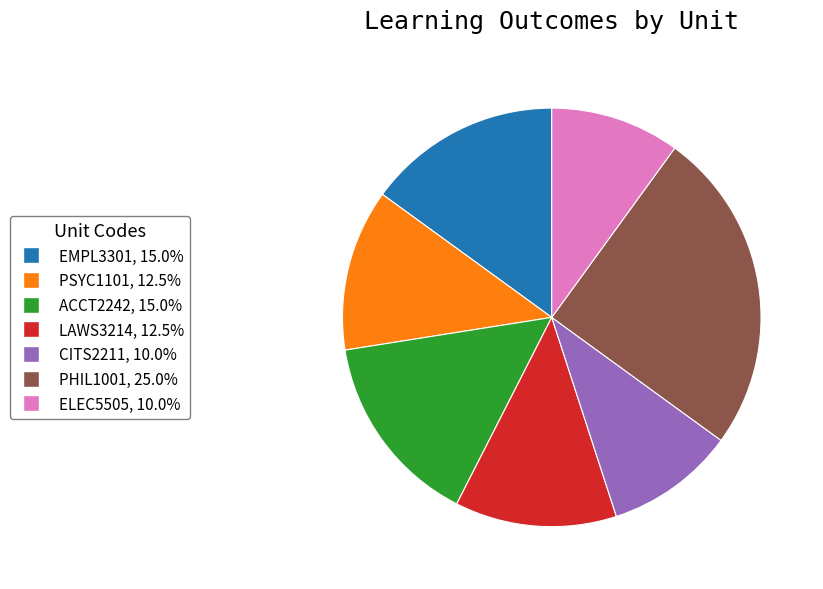

Which has a higher value, ACCT2242 or PSYC1101?

ACCT2242